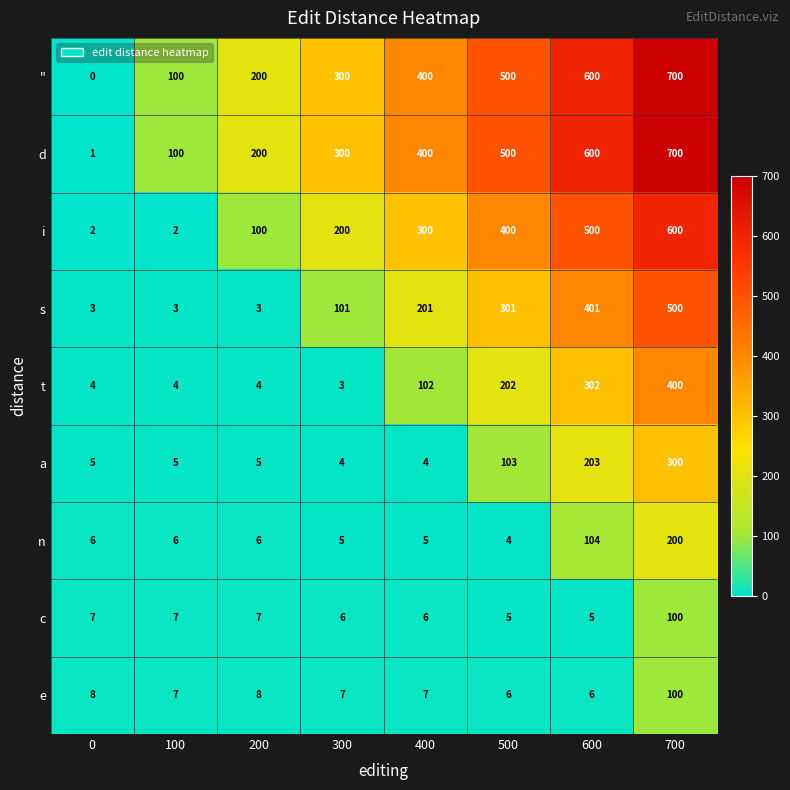

Rank the categories by d value from lowest to highest.

0, 100, 200, 300, 400, 500, 600, 700